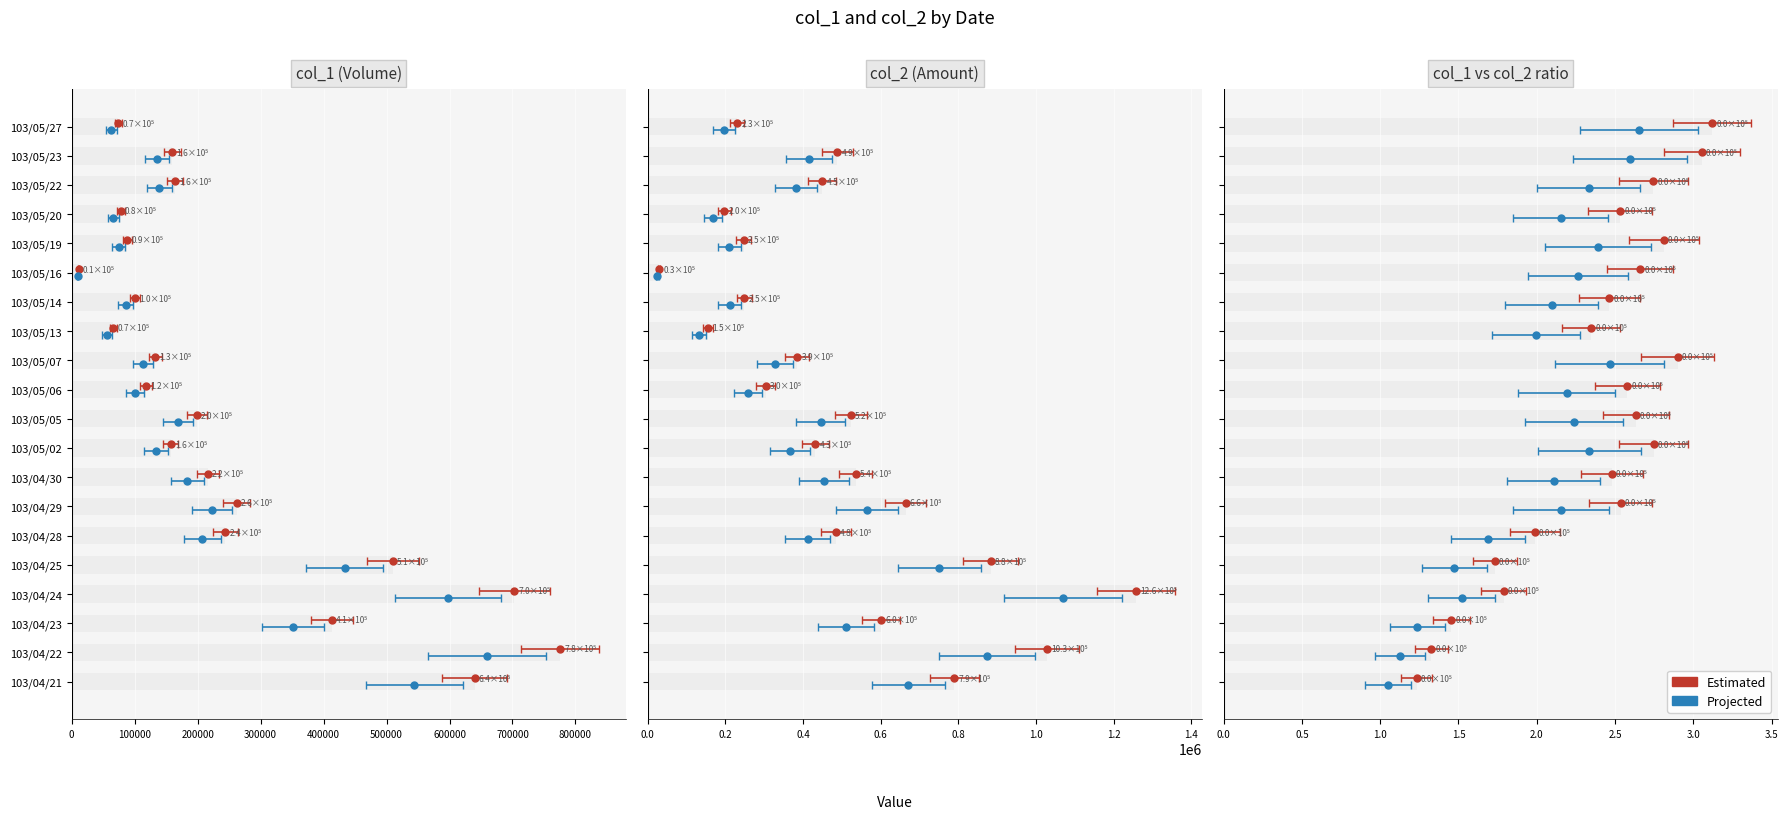

Which series has the largest range (max minus min)?

col_2